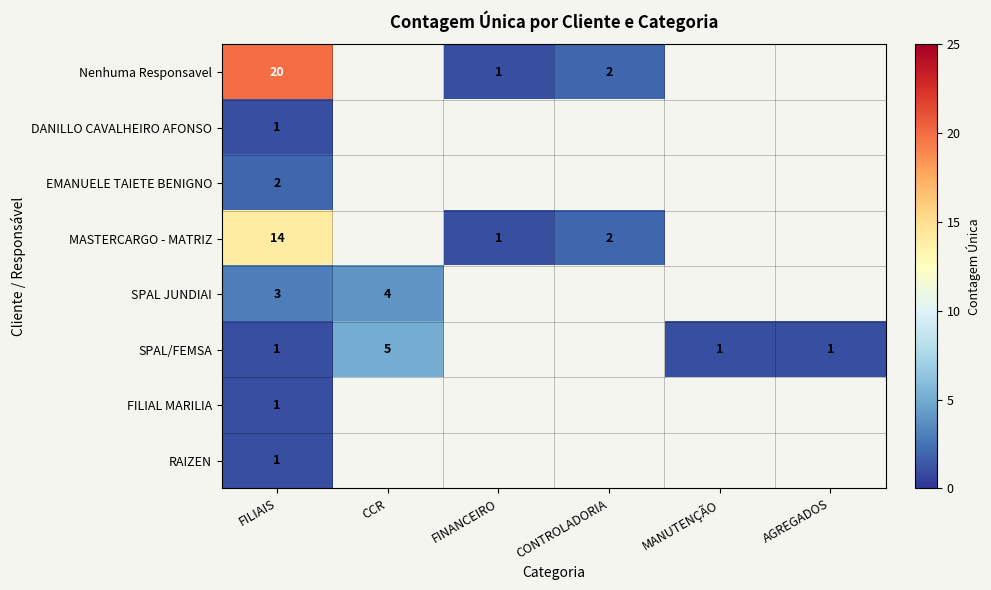

At which category does the chart reach its peak across all series?

FILIAIS